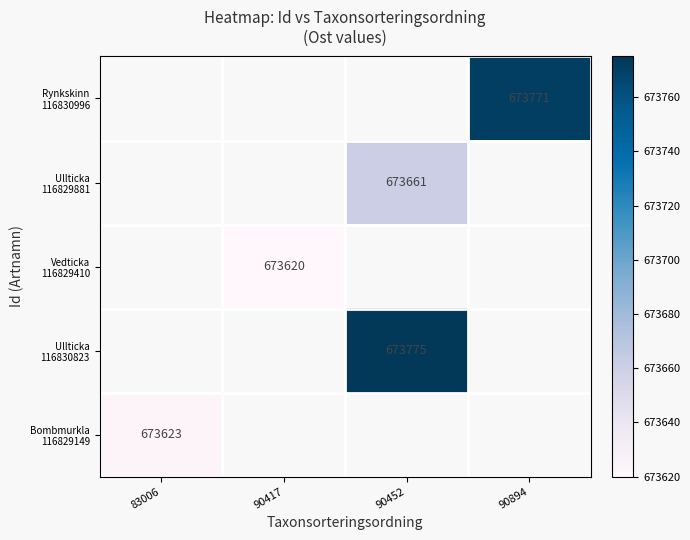

Count the number of data series in this chart.

5